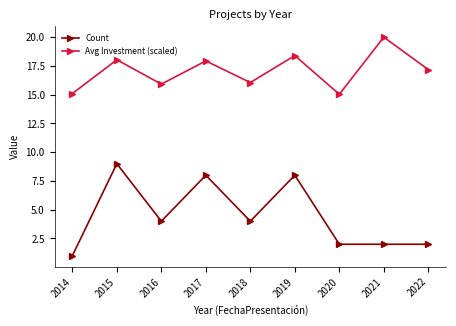

Where is Avg Investment (scaled) nearest to the value 17?

2022